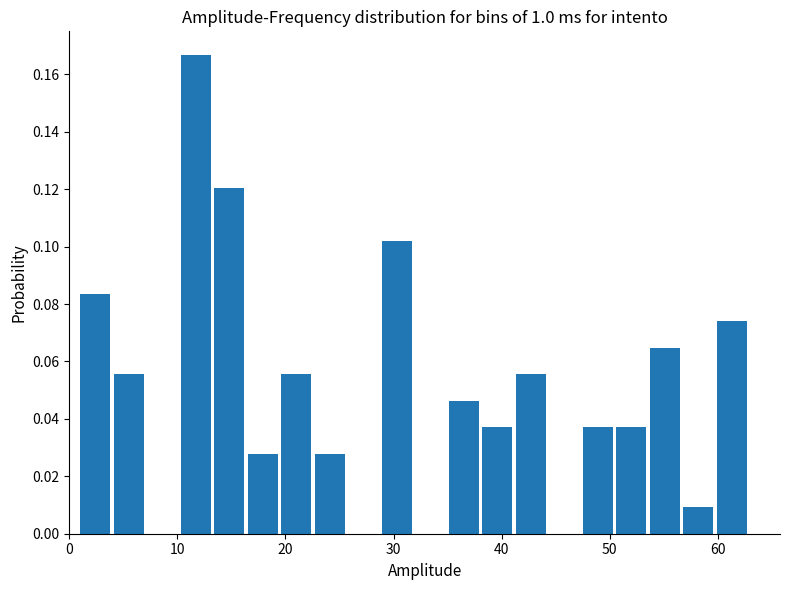

Around what value on the x-axis is the tallest bar? Give the approximate position of its centre, as read against the axis.

12